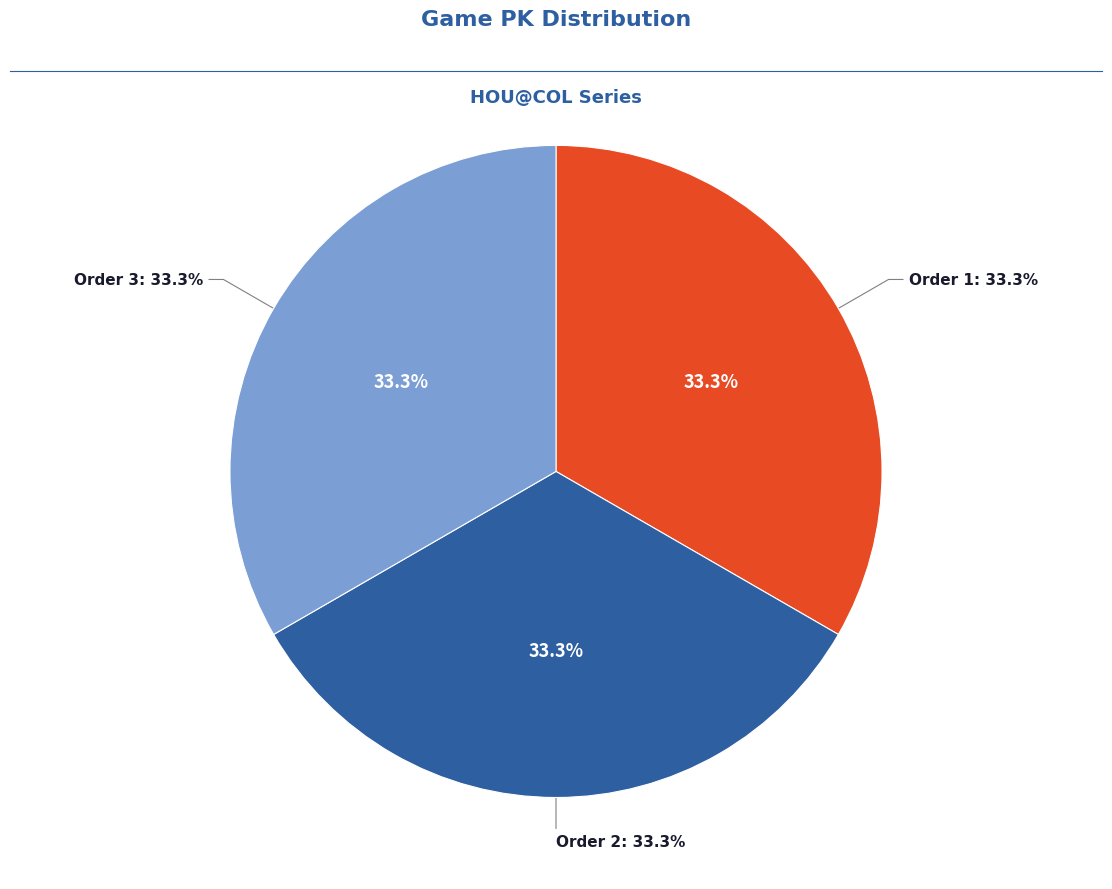

Is it true that 3 is 43% of the pie?

False